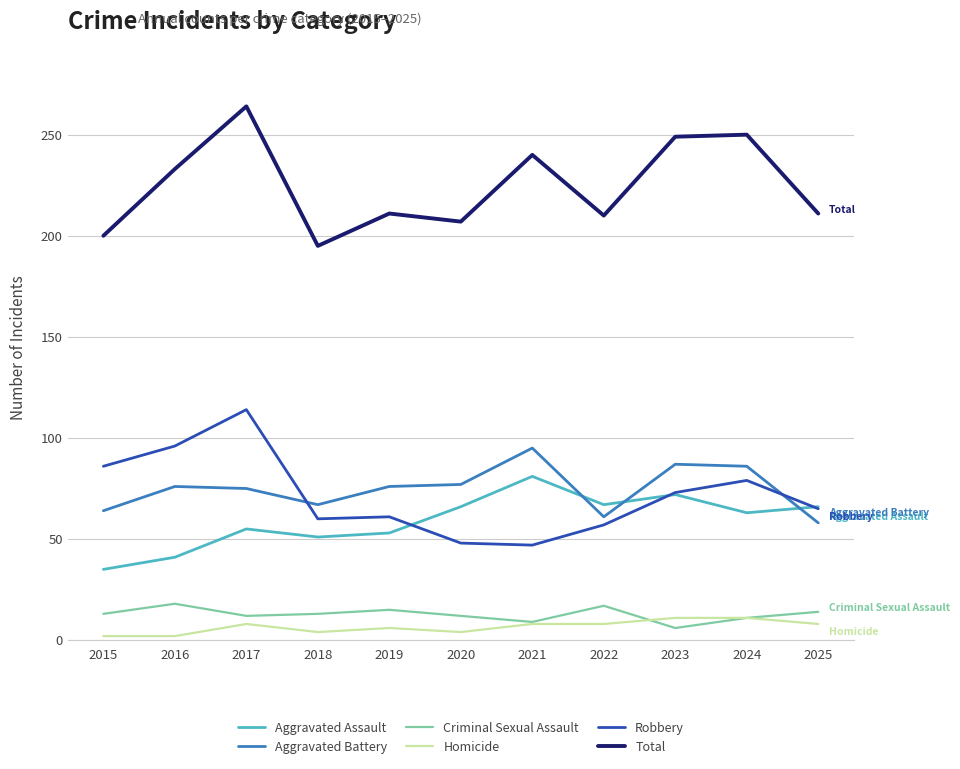

Between 2020 and 2022, which series saw the biggest shift?

Aggravated Battery